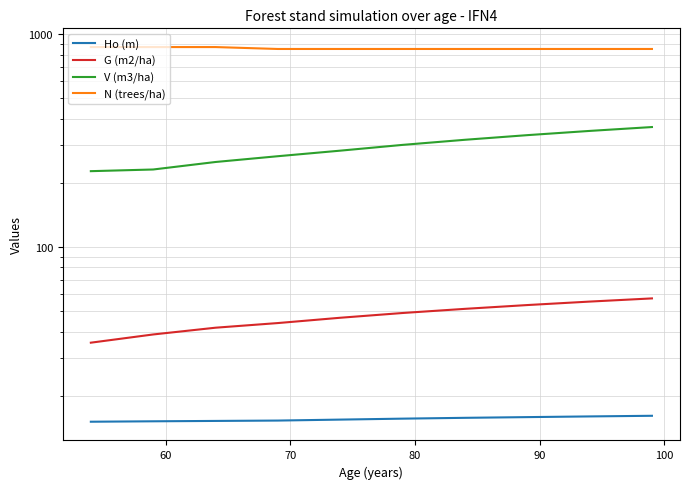

The value of V (m3/ha) at 60 is 368.0. True or false?

False